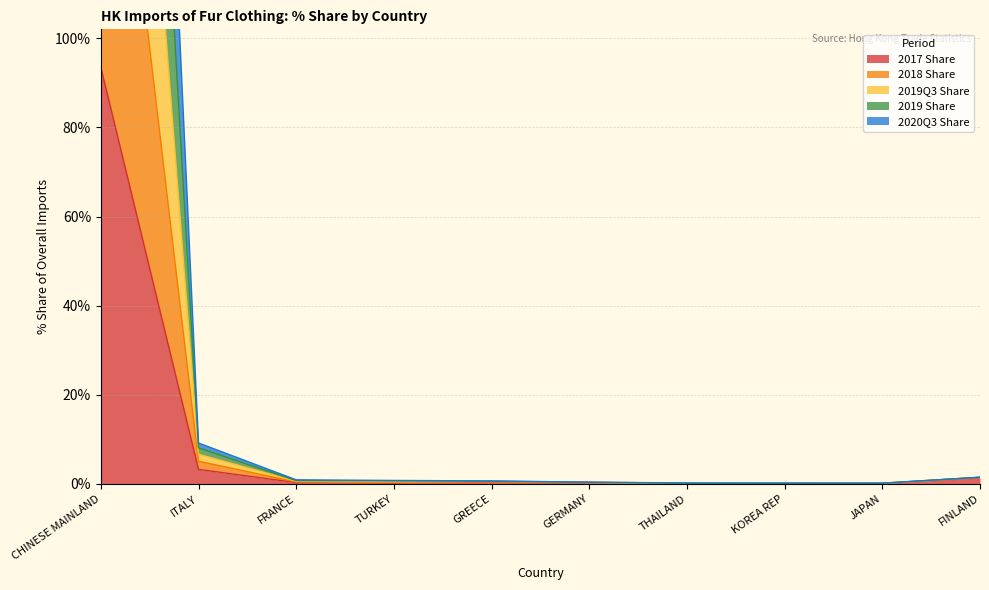

List the series in order of their overall mean, lowest first.

2017 Share, 2020Q3 Share, 2019 Share, 2019Q3 Share, 2018 Share